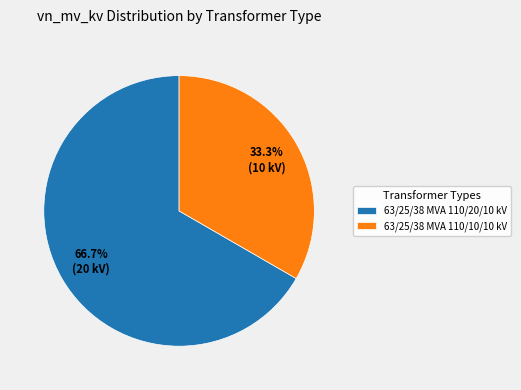

Which slice is the largest?

63/25/38 MVA 110/20/10 kV